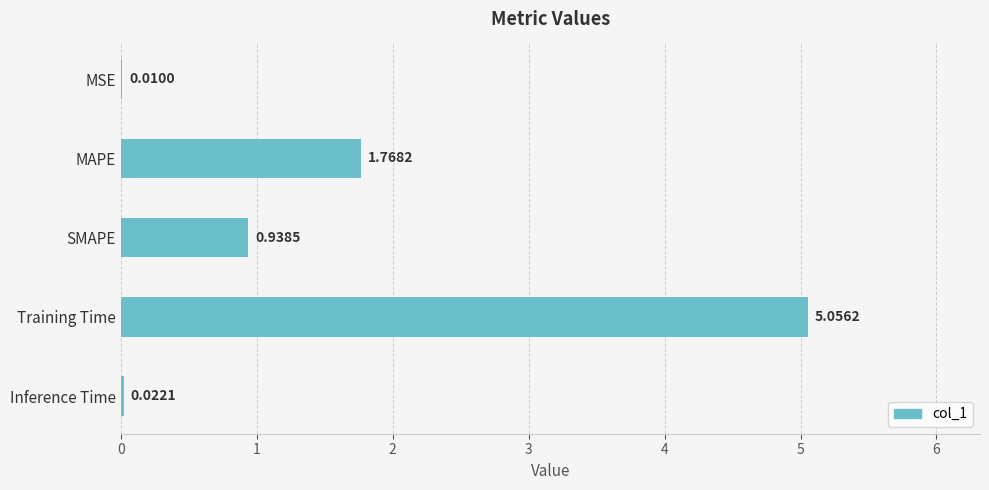

Which has a higher value, Training Time or Inference Time?

Training Time